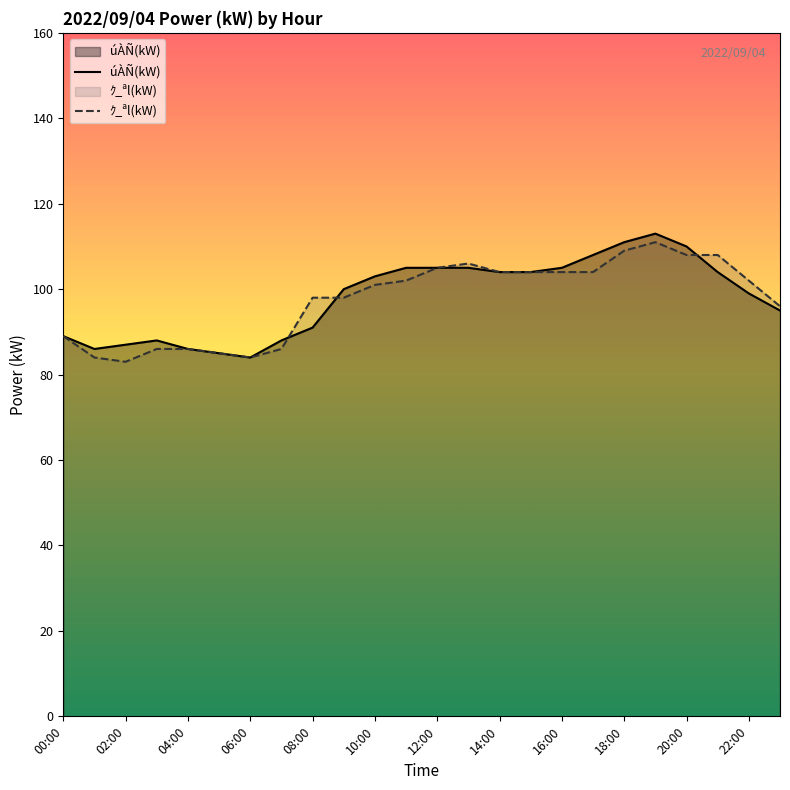

What is the difference between the second highest and minimum values in the úÀÑ(kW) series?

27